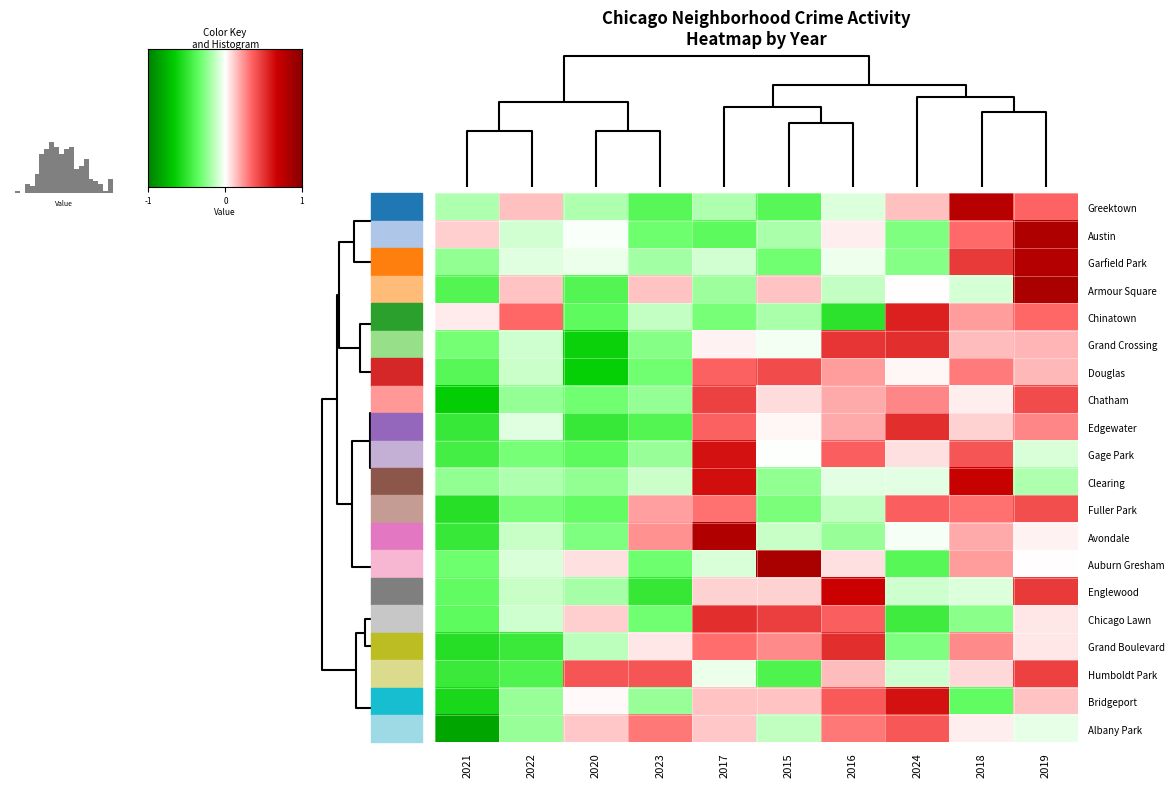

How many positive values does the Armour Square series have?

4